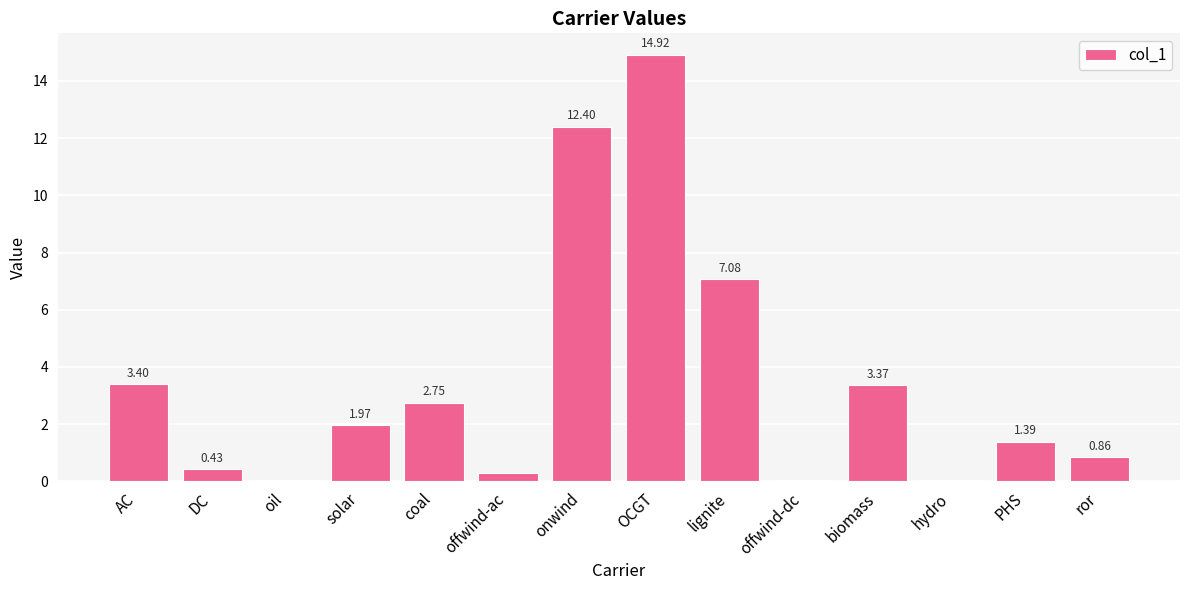

What is the greatest value displayed?

14.9